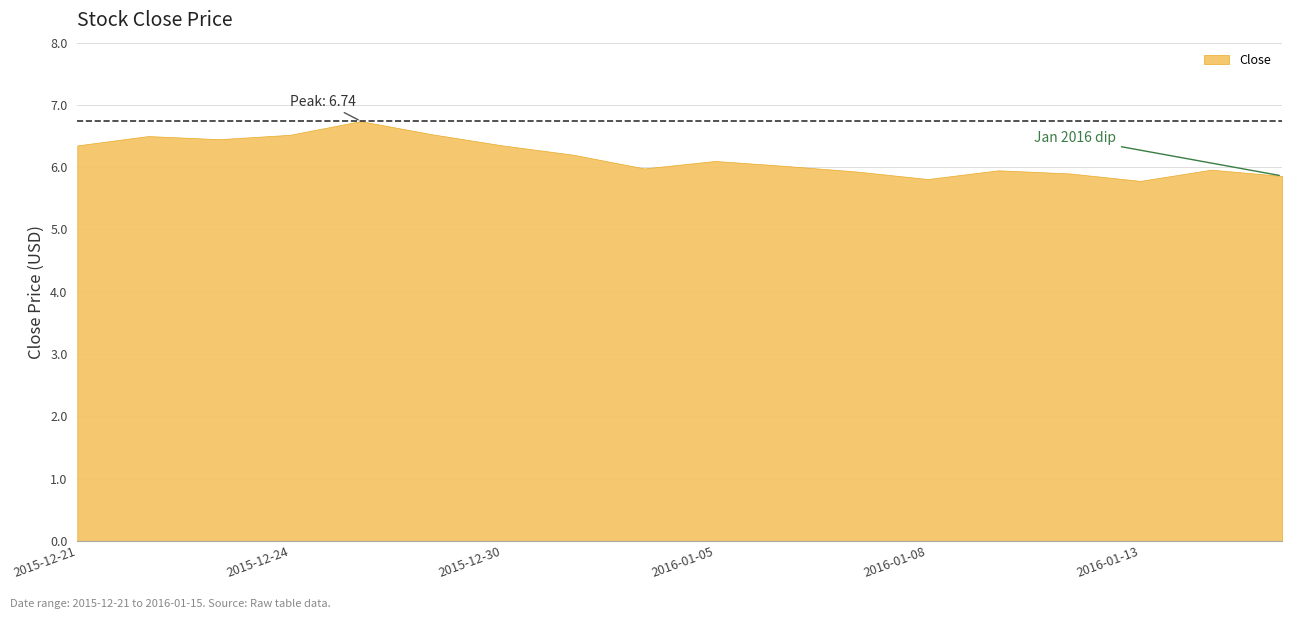

Reading left to right, what are all the values shown in this chart?

2015-12-21=6.3	2015-12-22=6.5	2015-12-23=6.5	2015-12-24=6.5	2015-12-28=6.7	2015-12-29=6.5	2015-12-30=6.3	2015-12-31=6.2	2016-01-04=6.0	2016-01-05=6.1	2016-01-06=6.0	2016-01-07=5.9	2016-01-08=5.8	2016-01-11=6.0	2016-01-12=5.9	2016-01-13=5.8	2016-01-14=6.0	2016-01-15=5.9